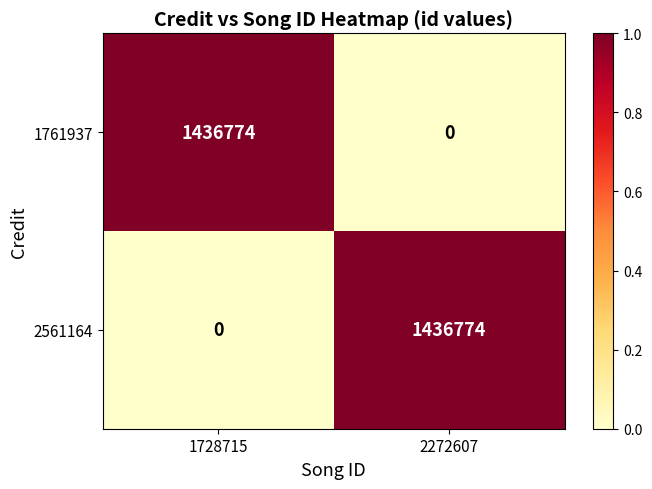

What is the difference between the highest and lowest values at 1728715?

1436774